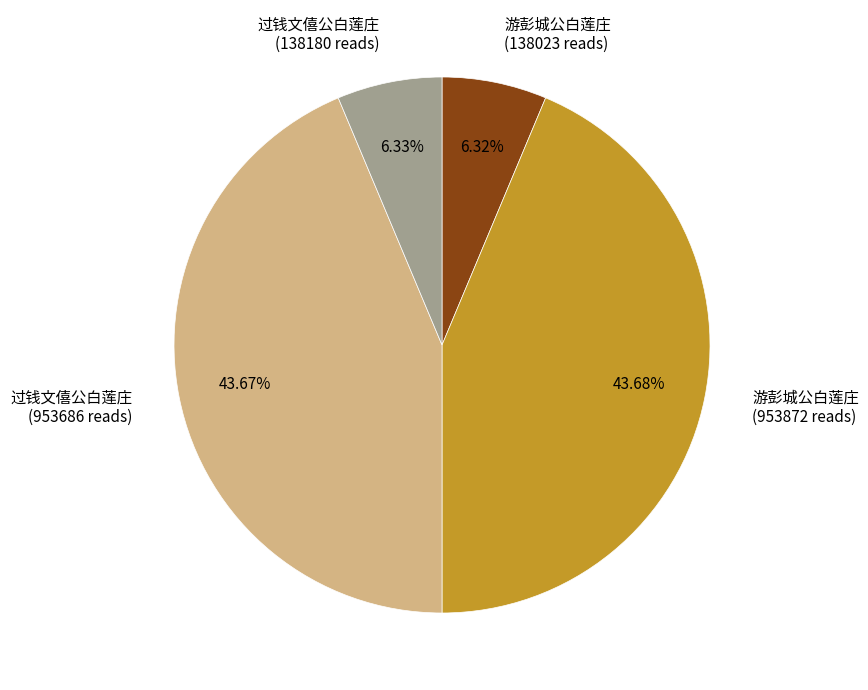

Is 游彭城公白莲庄 (138023 reads) the majority of the pie?

No